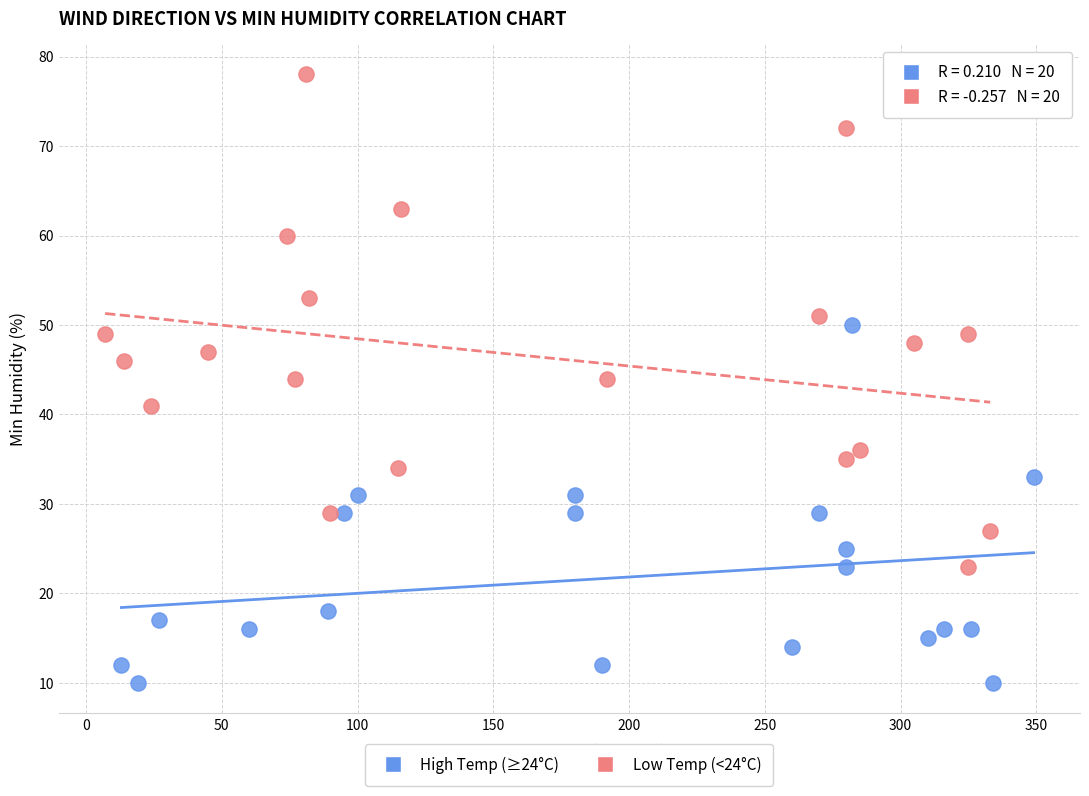

Which series reaches the minimum Y coordinate?

High Temp (≥24°C)